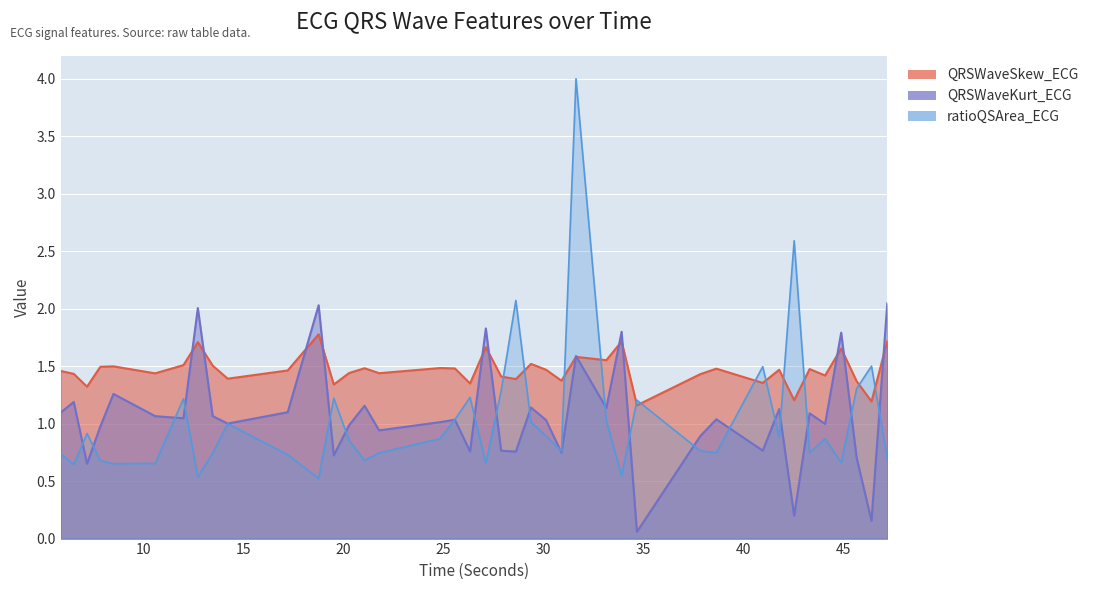

At which category is the sum across all series the highest?

18.765625